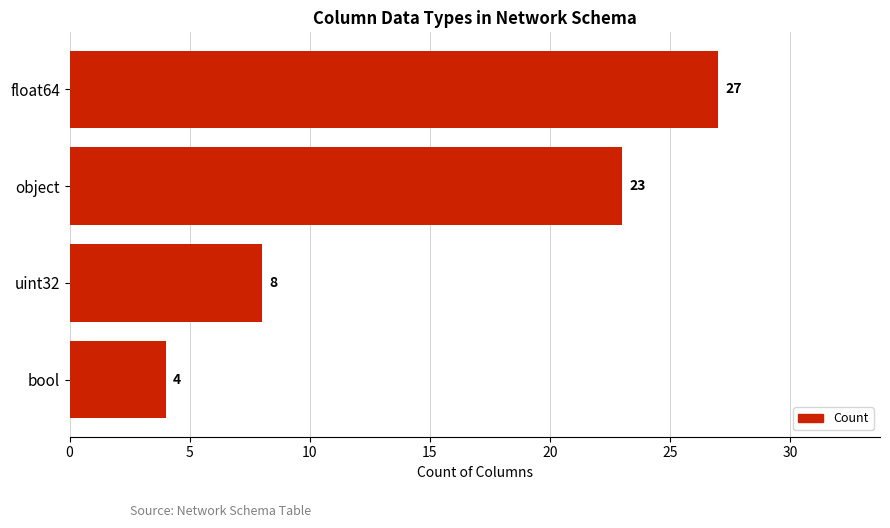

The value at uint32 is 2. True or false?

False